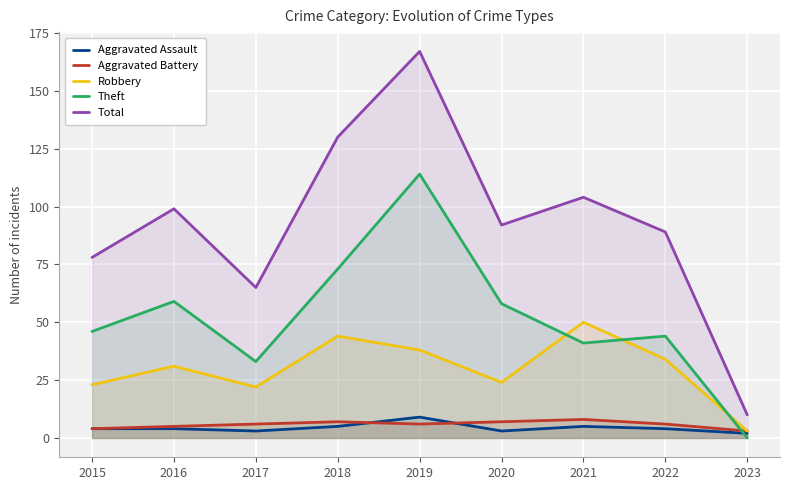

What is the minimum value for Aggravated Assault?

2